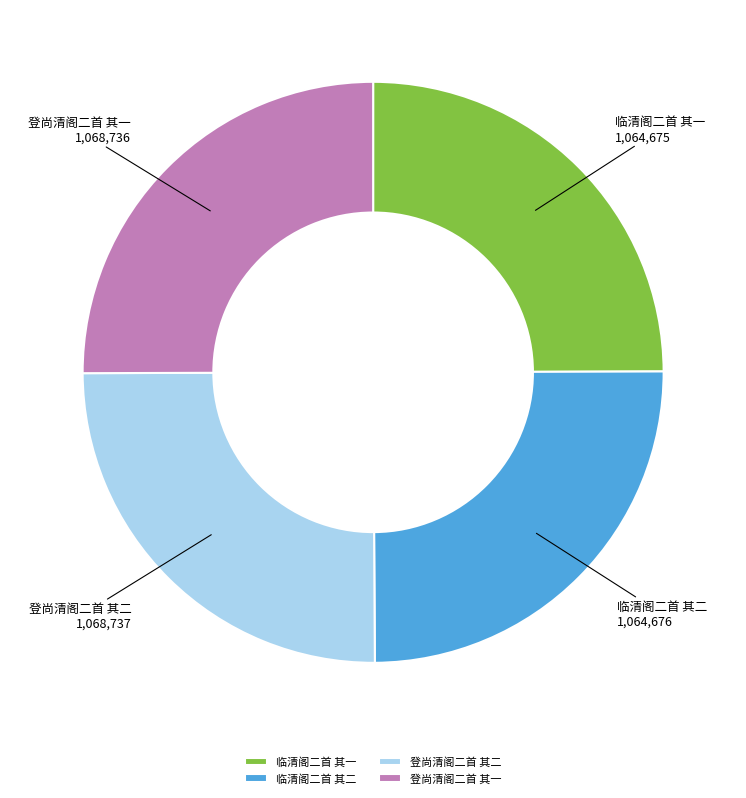

What is the ratio of the value at 临清阁二首 其二 to the value at 临清阁二首 其一?

1.0